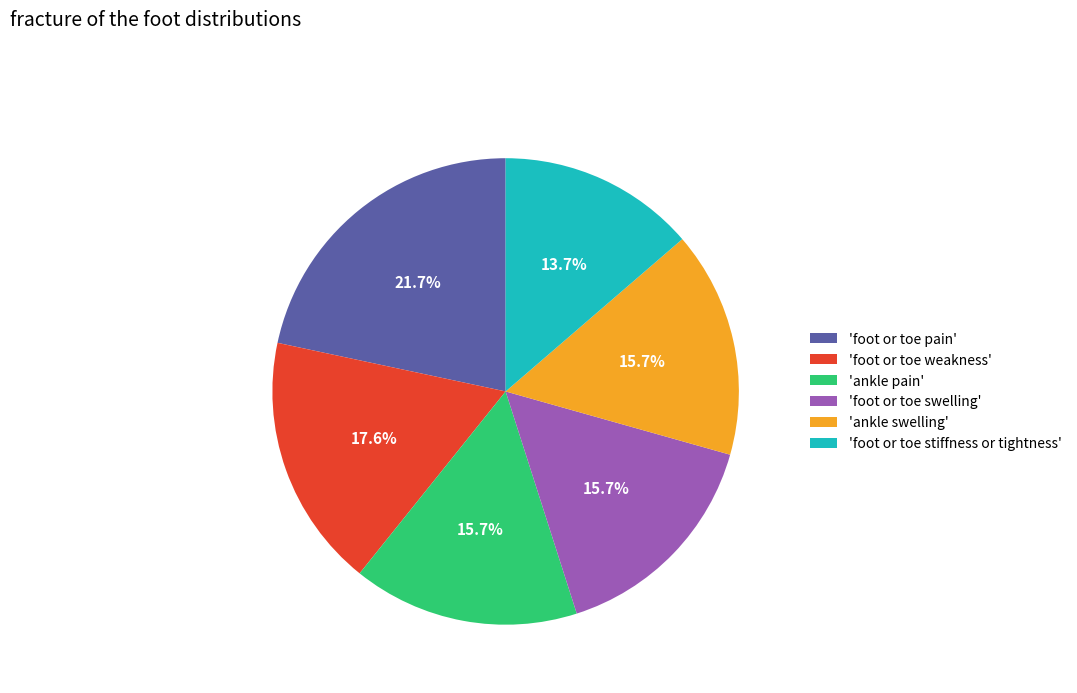

Is the sum of 'foot or toe stiffness or tightness' and 'foot or toe pain' greater than half?

No